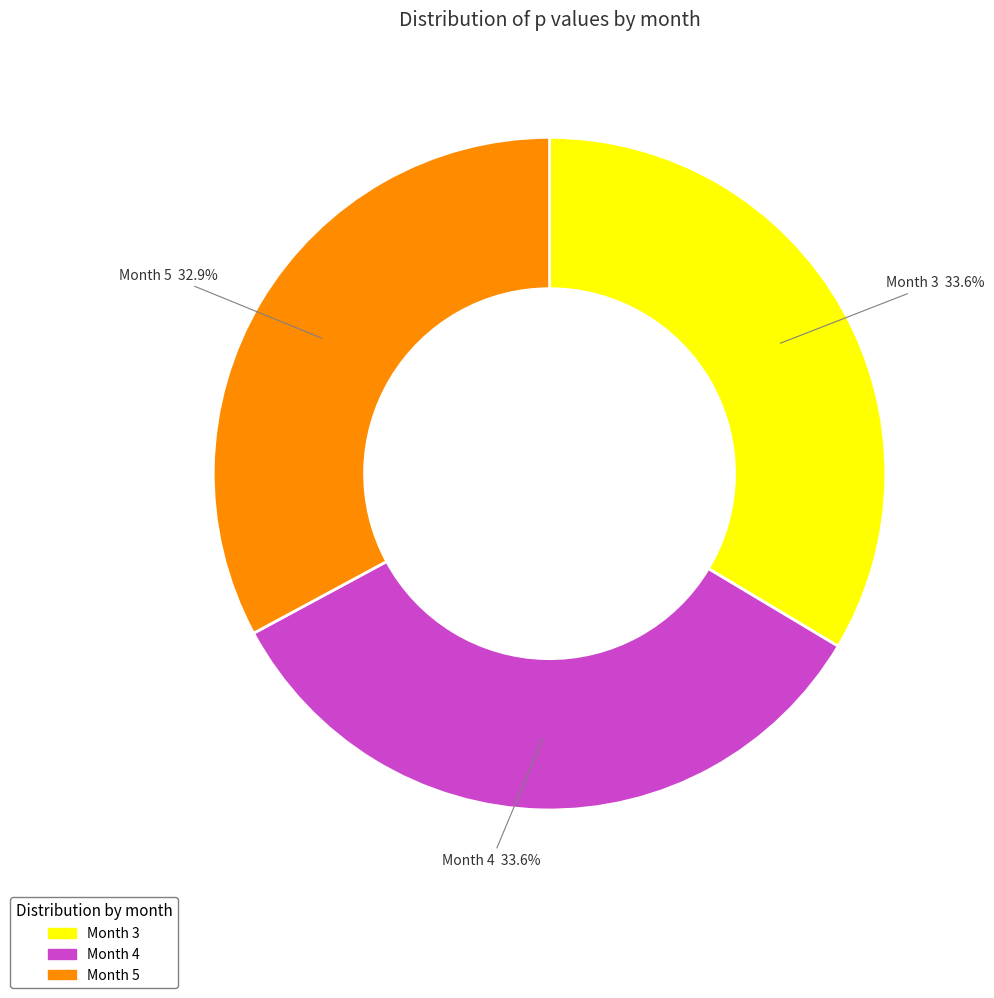

Is there any slice that represents more than half of the pie?

No